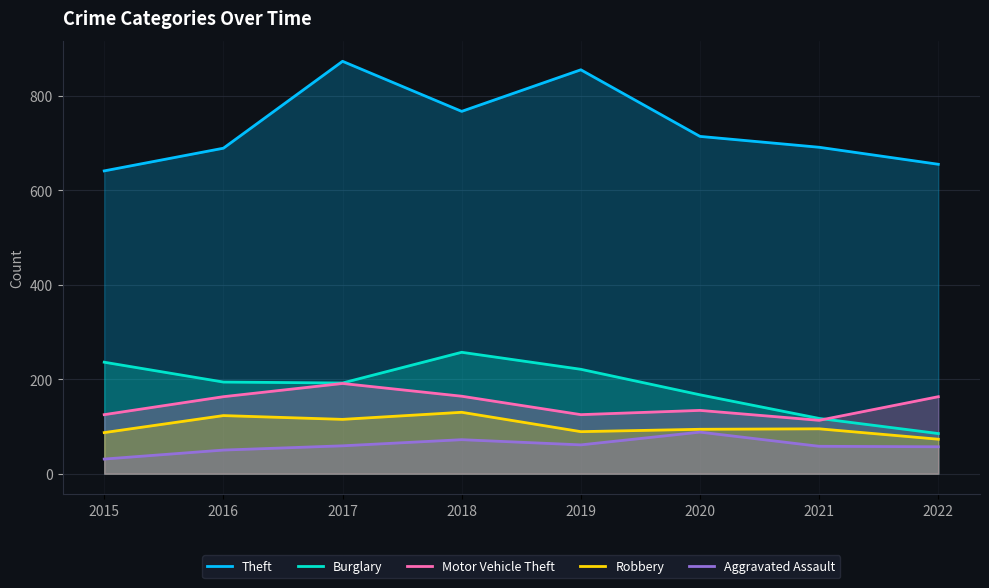

What are all the series names shown in the legend?

Theft, Burglary, Motor Vehicle Theft, Robbery, Aggravated Assault